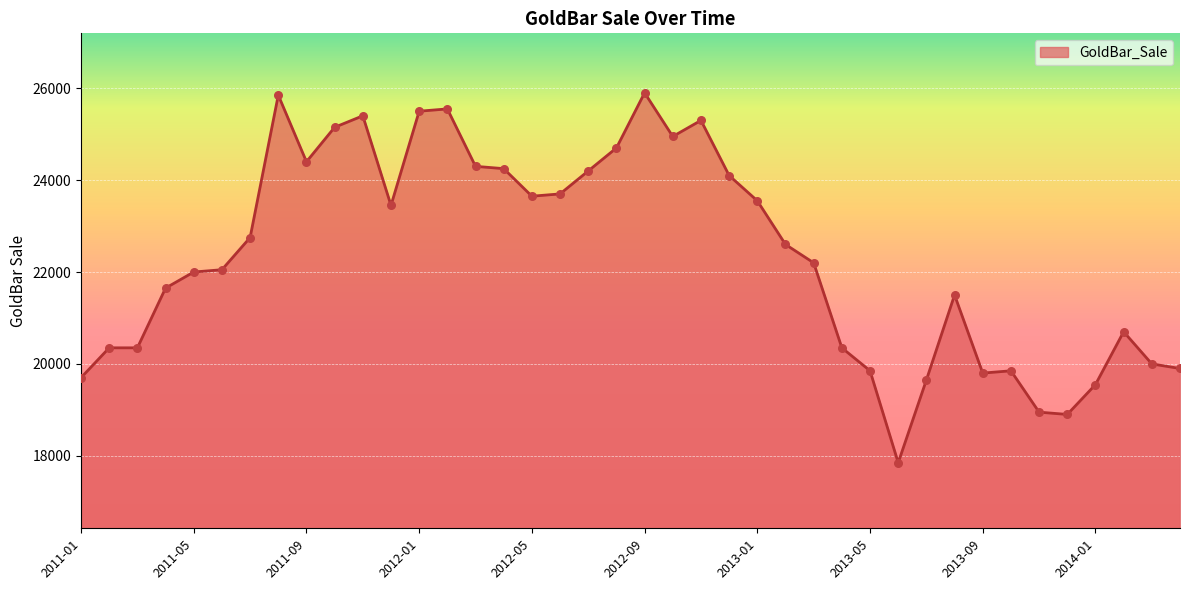

What is the difference between the maximum and minimum values?

8050